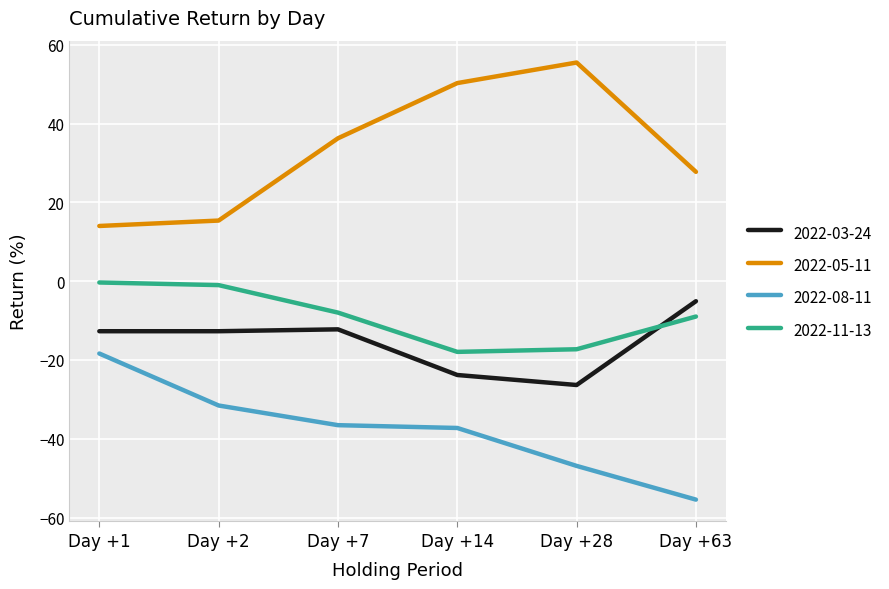

What is the maximum value shown in the chart?

55.5